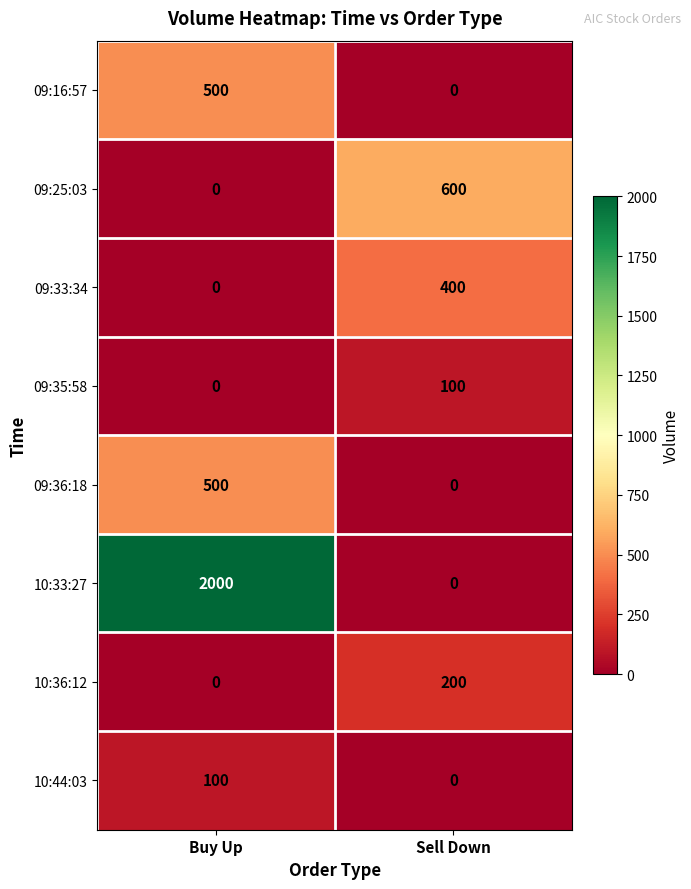

At which category is the sum across all series the highest?

Buy Up